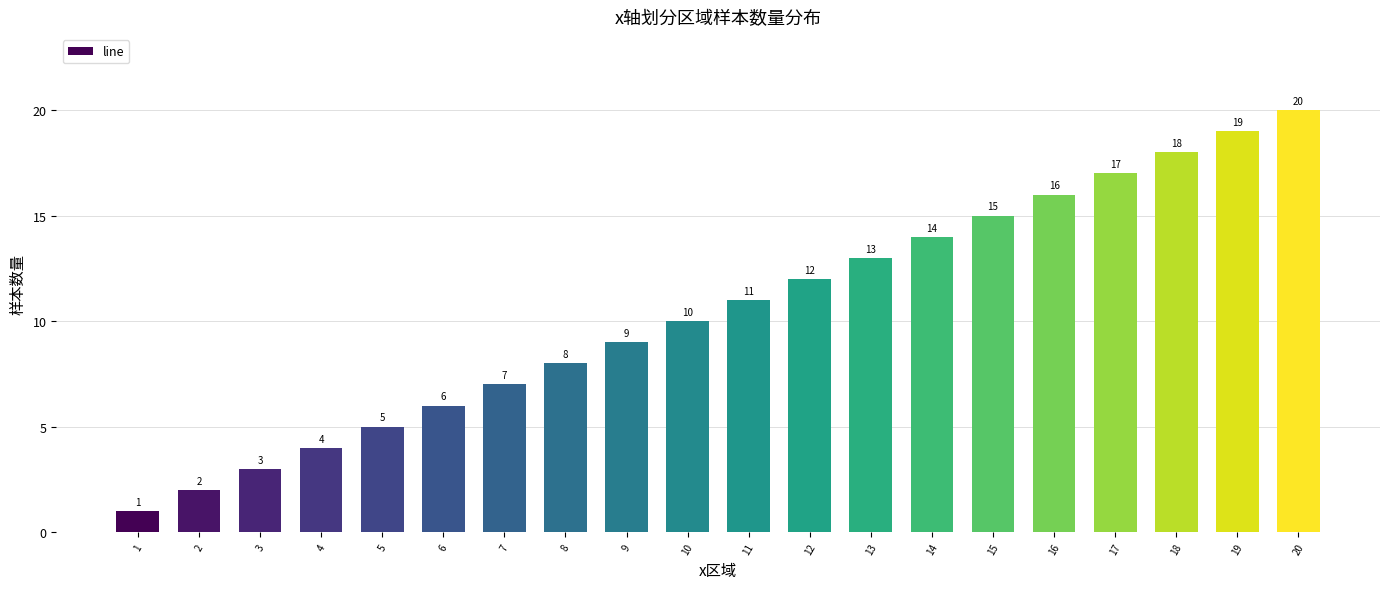

Is it true that the value at 10 is 14?

False